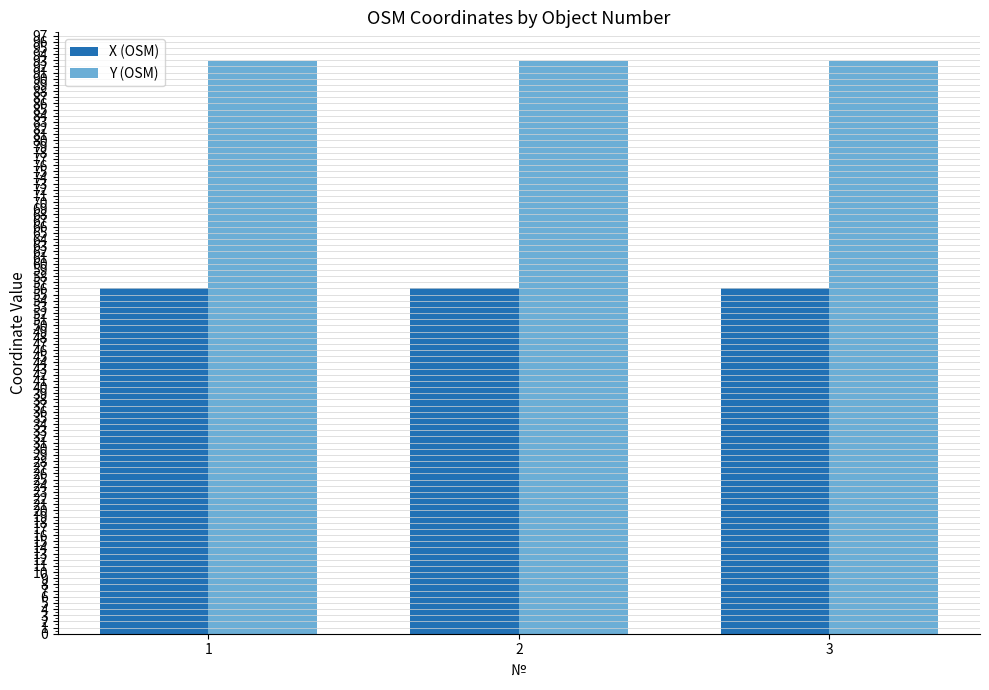

What is the difference between the highest and lowest values at 2?

36.9